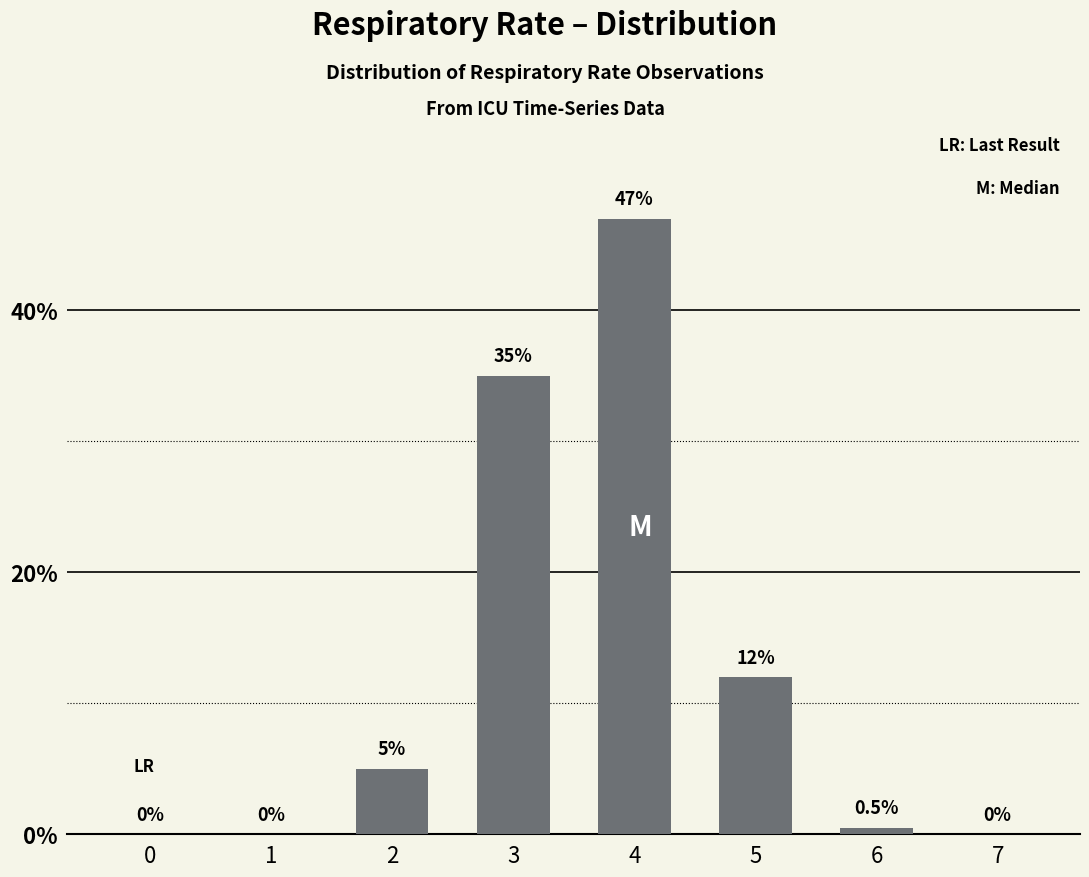

How many positive values are there?

5